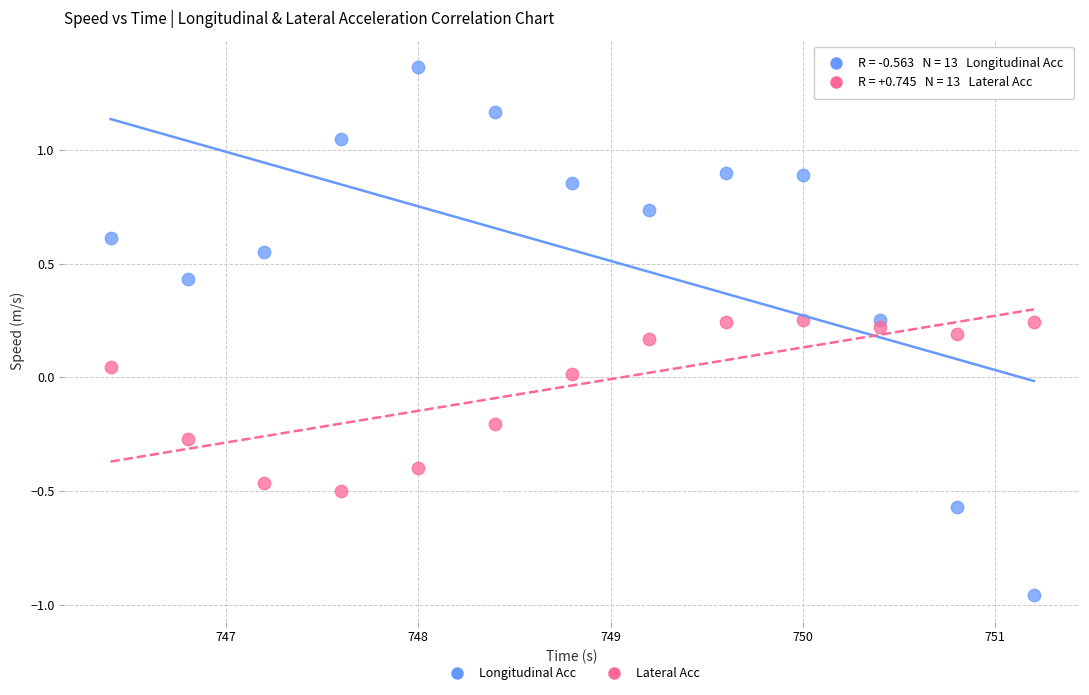

Which series has the largest Y range (max minus min)?

Longitudinal Acc